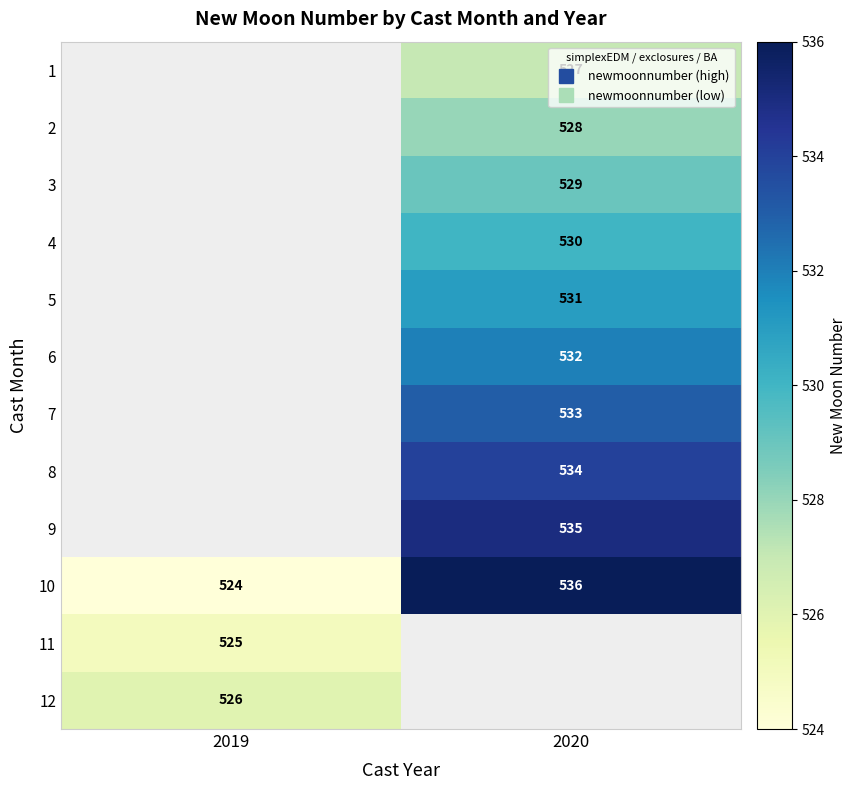

Rank the series at 2019 from highest to lowest value.

12, 11, 1, 2, 3, 4, 5, 6, 7, 8, 9, 10